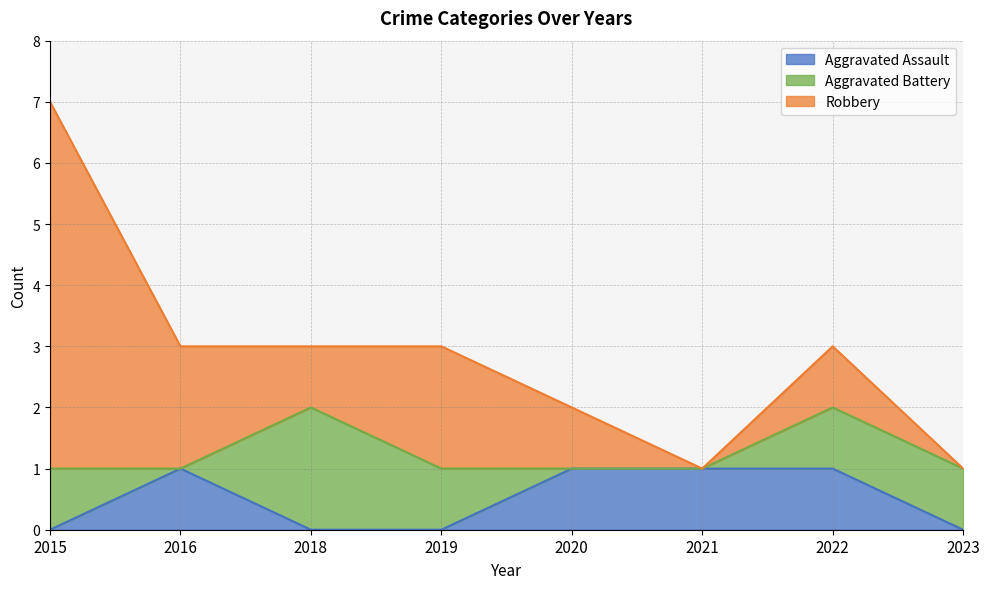

At which category does Aggravated Battery reach its first local valley?

2016